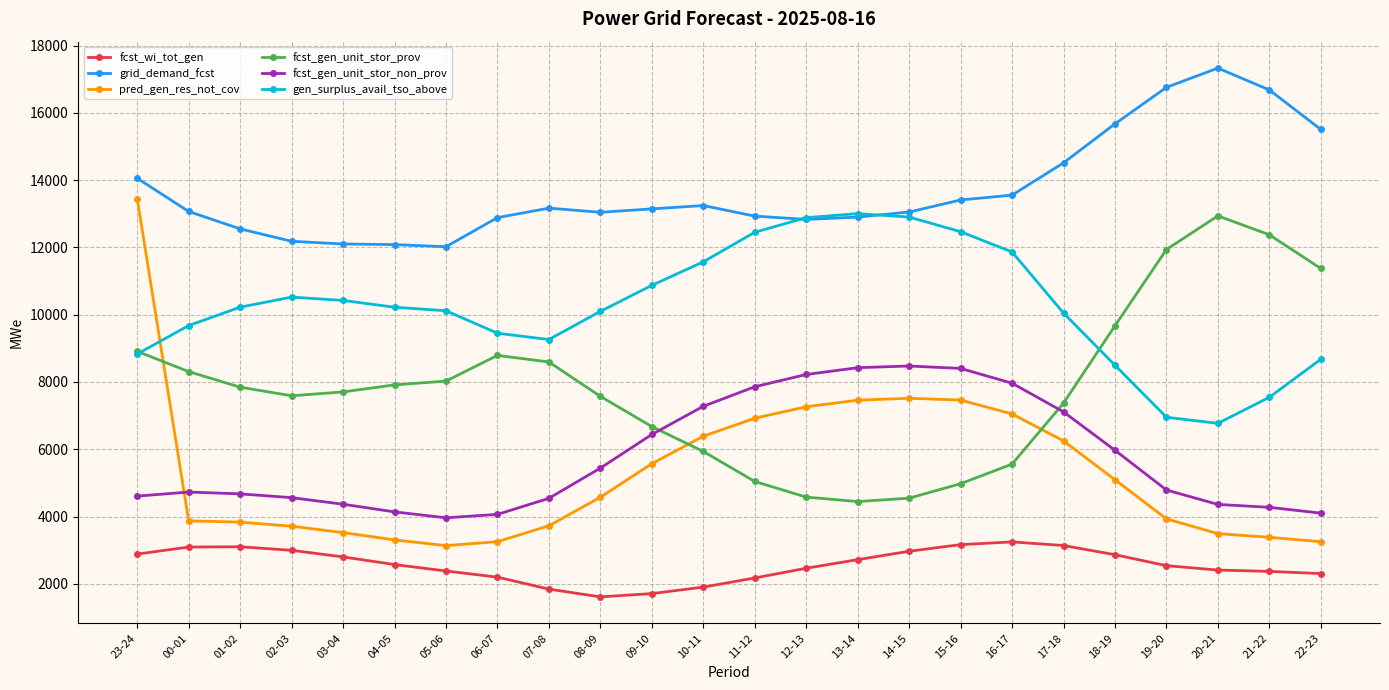

What is the value of the pred_gen_res_not_cov point at the 6th from the left?

3307